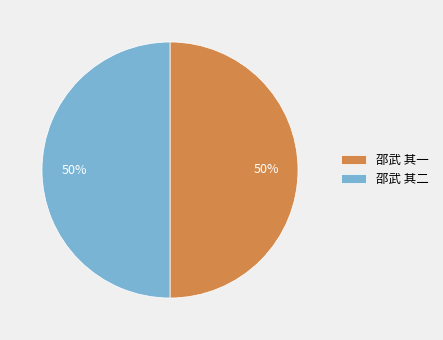

Is the sum of 邵武 其一 and 邵武 其二 greater than half?

Yes